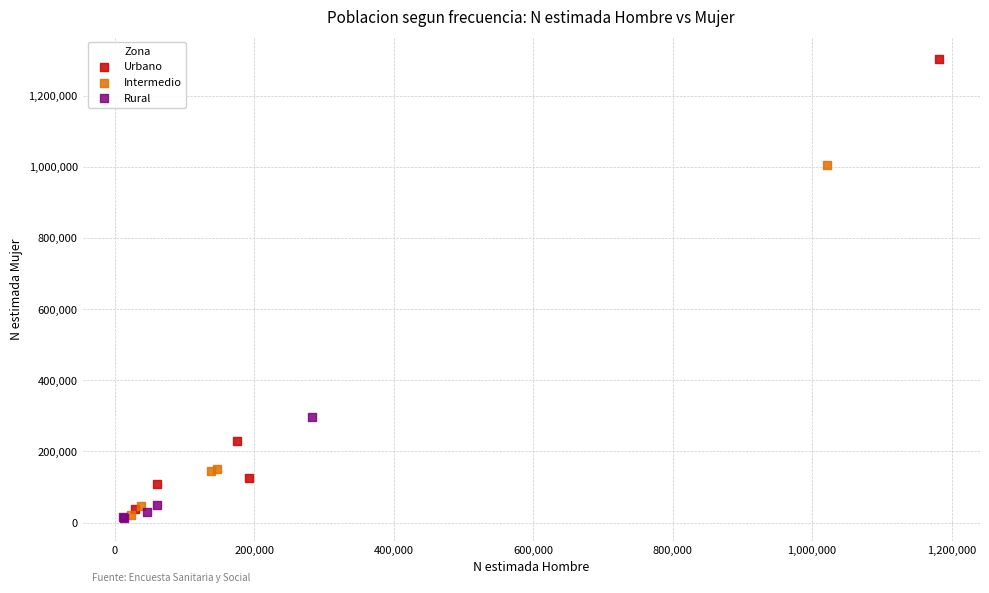

Which series has the largest Y range (max minus min)?

Urbano